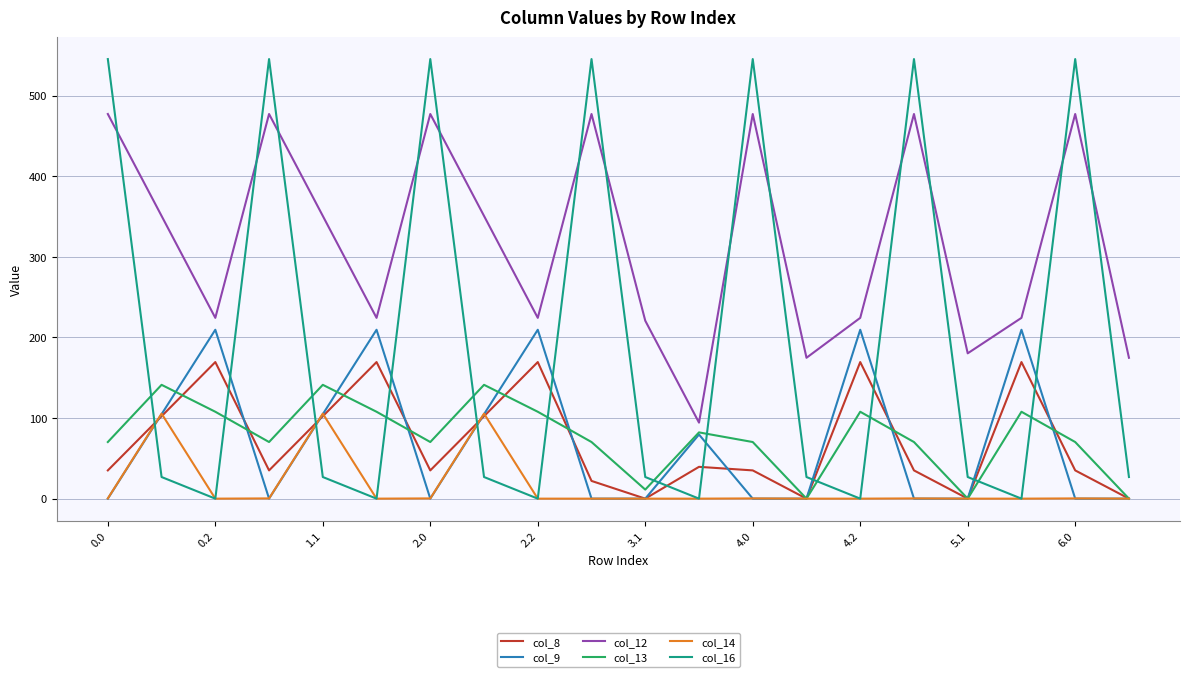

True or false: col_12 and col_8 cross at least once.

False